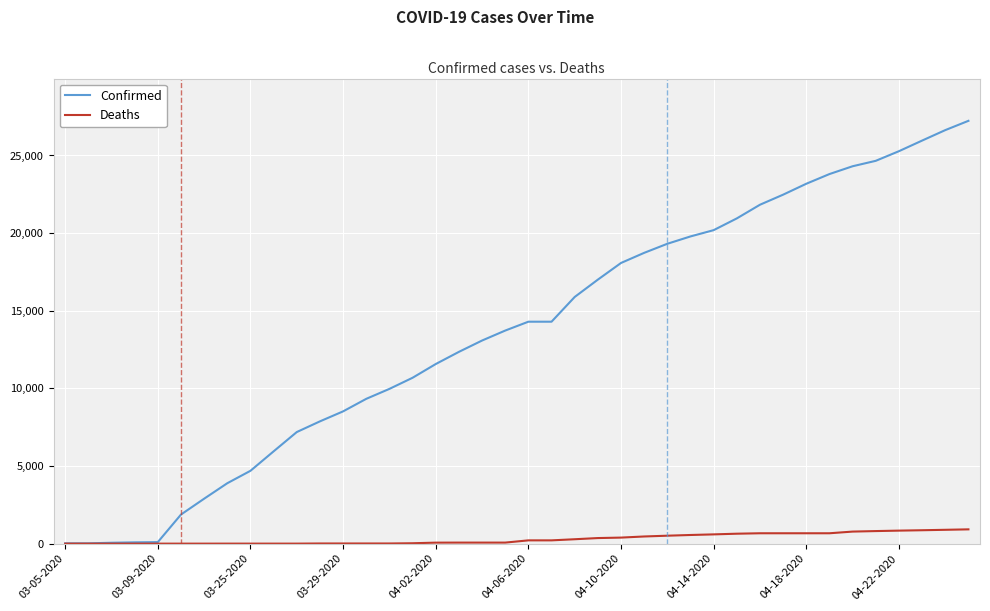

Which series has the widest spread of values?

Confirmed